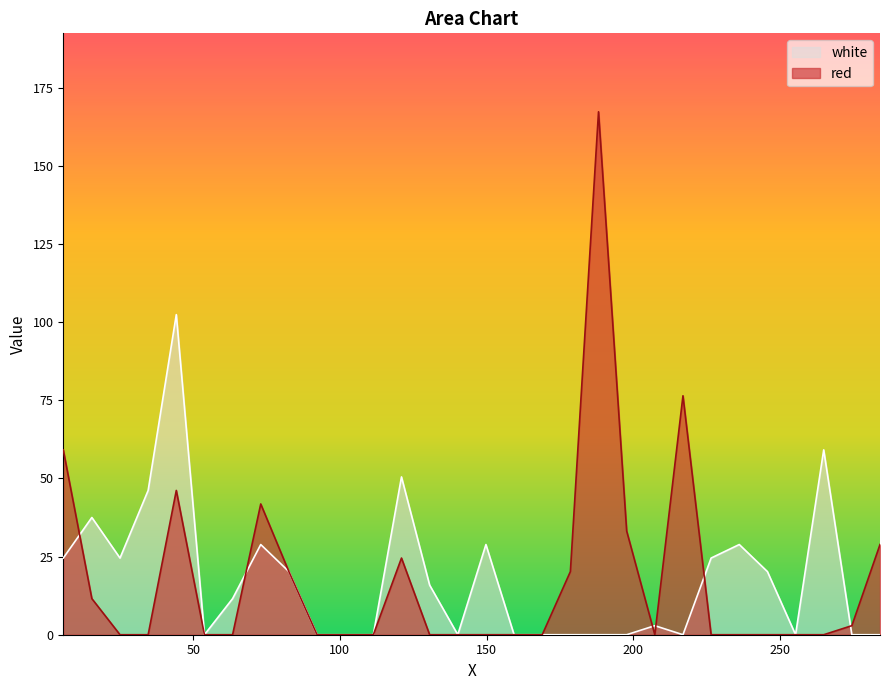

What is the average value of the white series?

17.6